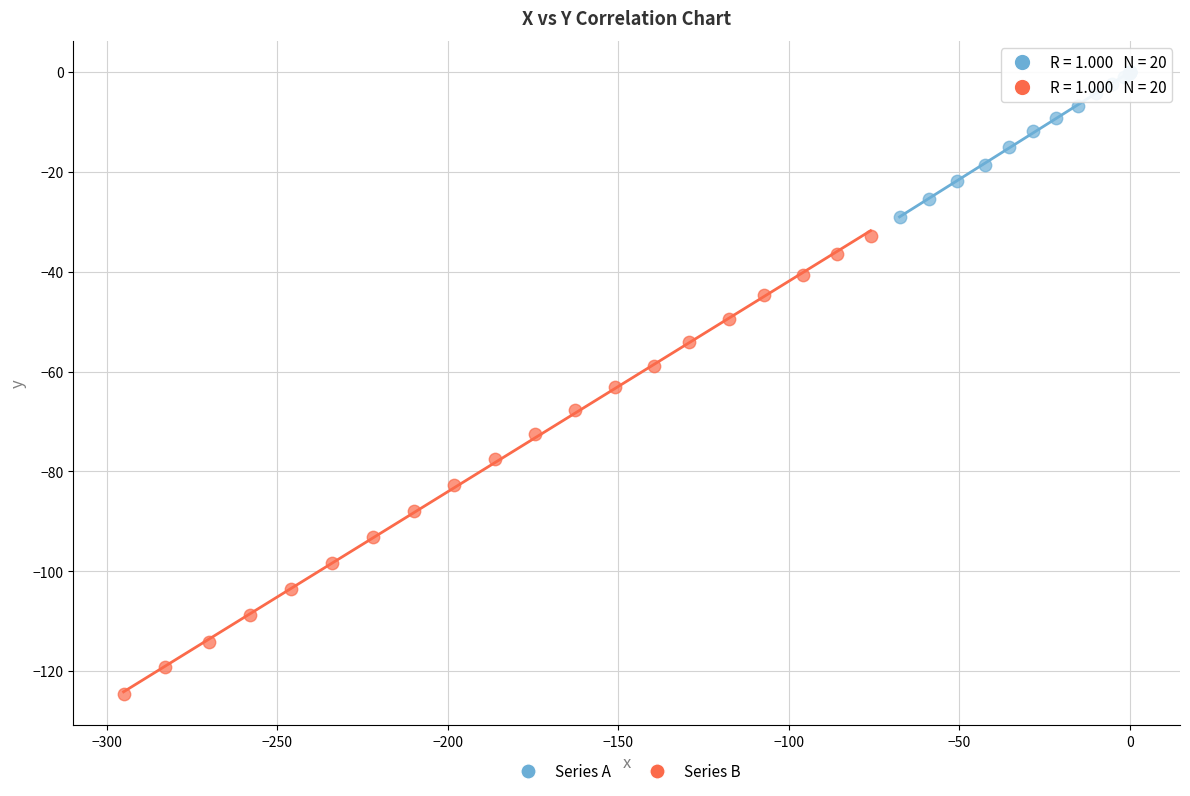

Which series contains the lowest Y value?

Series B